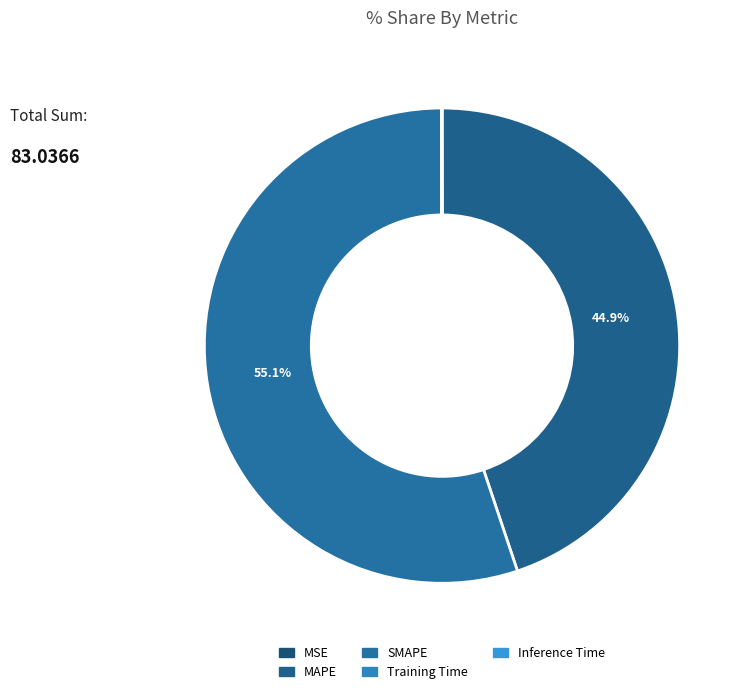

What portion of the pie excludes Inference Time?

100.0%